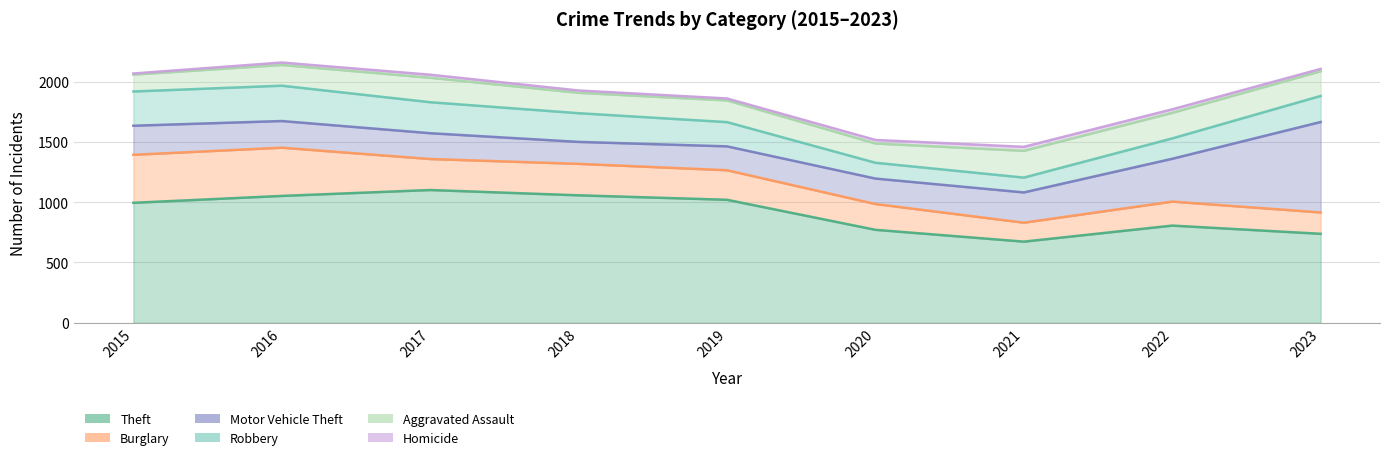

Reading left to right, extract all data points from this chart.

Theft: 2015=995	2016=1052	2017=1101	2018=1057	2019=1020	2020=771	2021=673	2022=806	2023=738
Burglary: 2015=398	2016=400	2017=257	2018=261	2019=245	2020=214	2021=157	2022=199	2023=177
Motor Vehicle Theft: 2015=241	2016=221	2017=214	2018=182	2019=198	2020=211	2021=251	2022=355	2023=750
Robbery: 2015=284	2016=293	2017=257	2018=238	2019=201	2020=131	2021=123	2022=169	2023=216
Aggravated Assault: 2015=140	2016=172	2017=203	2018=169	2019=180	2020=160	2021=222	2022=212	2023=205
Homicide: 2015=9	2016=20	2017=25	2018=19	2019=16	2020=29	2021=33	2022=29	2023=19